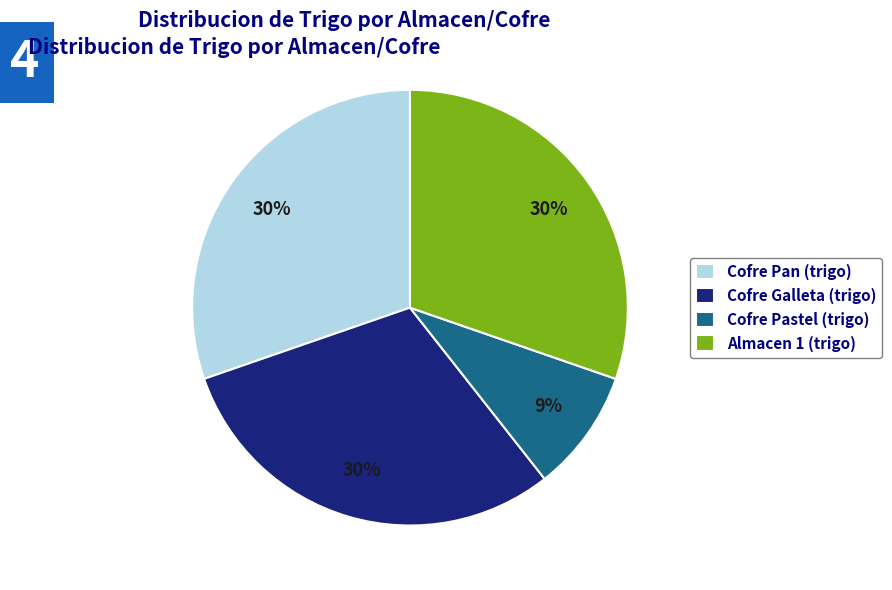

True or false: Cofre Pastel (trigo) accounts for 9% of the total.

True